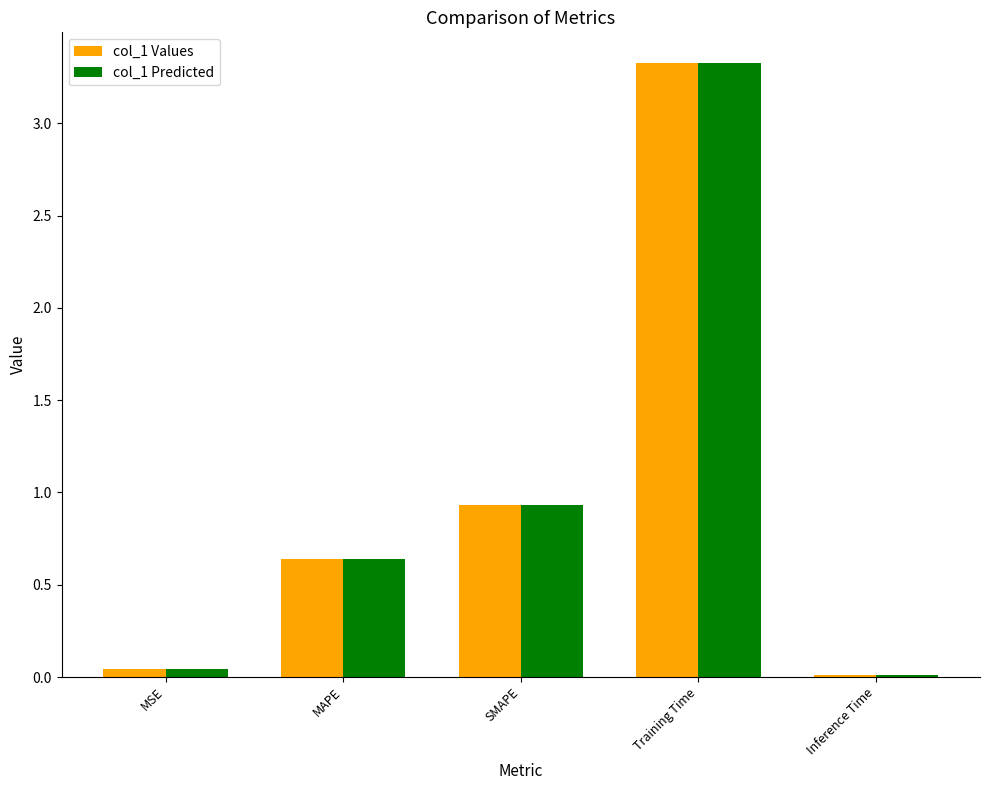

What is the total value across all series at Training Time?

6.7